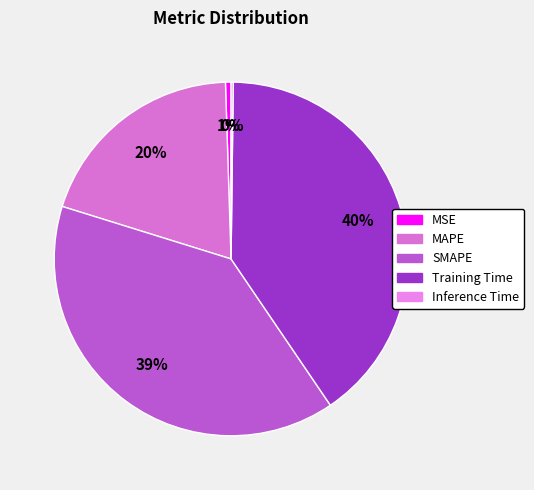

Combined, do MSE and MAPE account for over 50%?

No